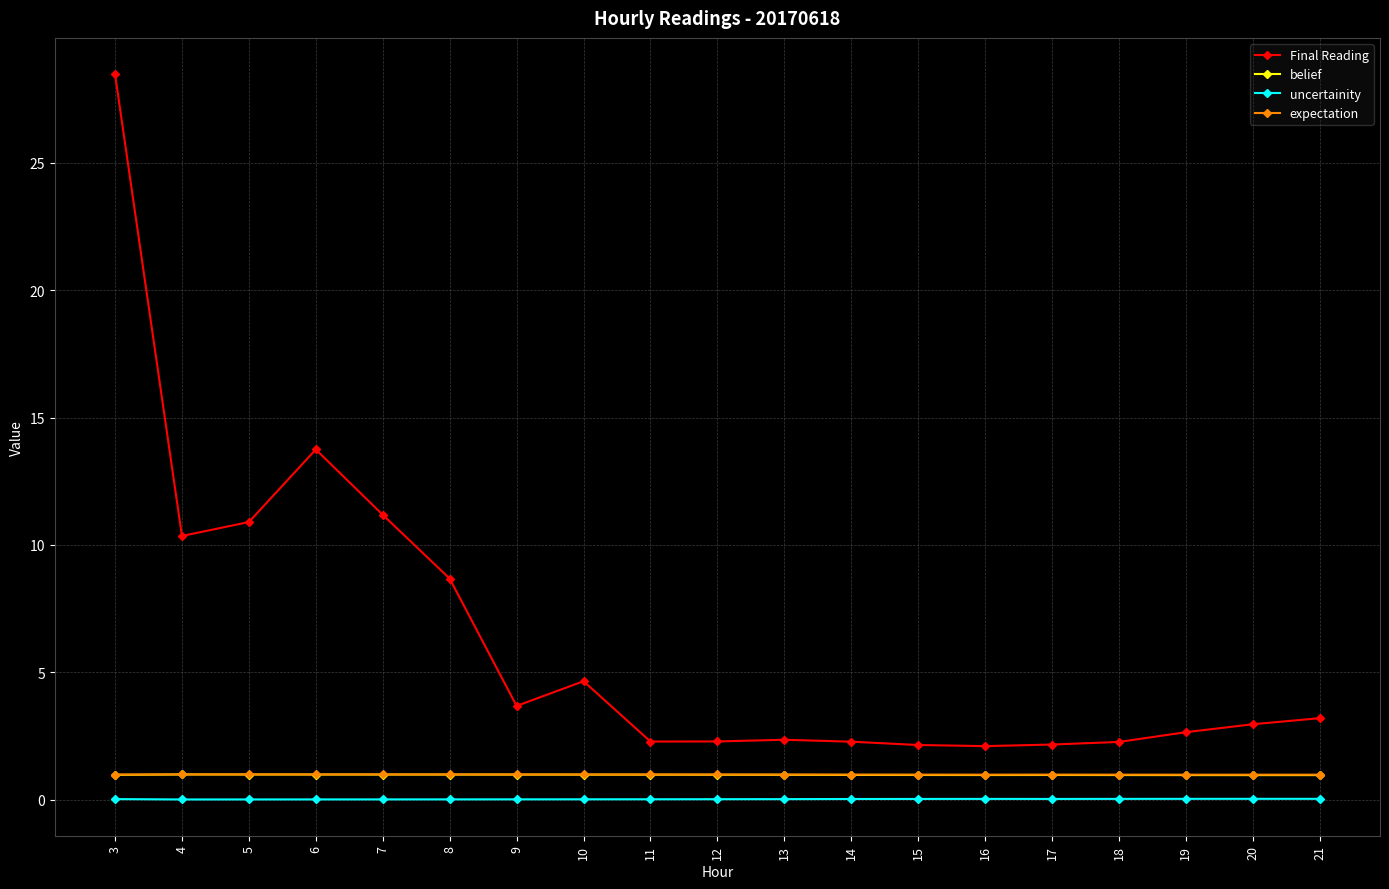

True or false: belief and uncertainity intersect in this chart.

False